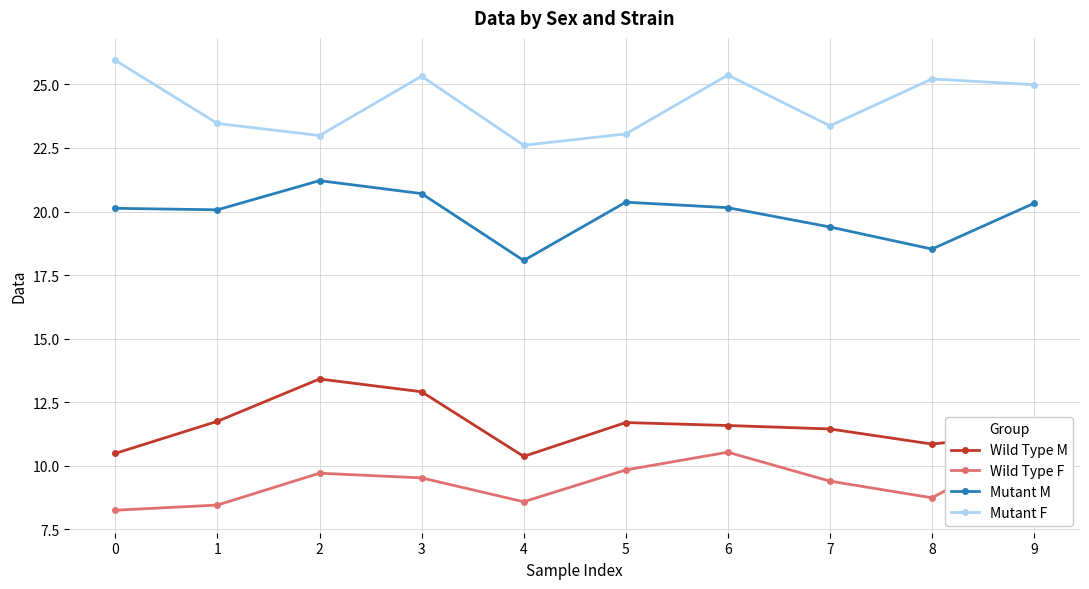

How many data points in Wild Type M are less than 11?

3